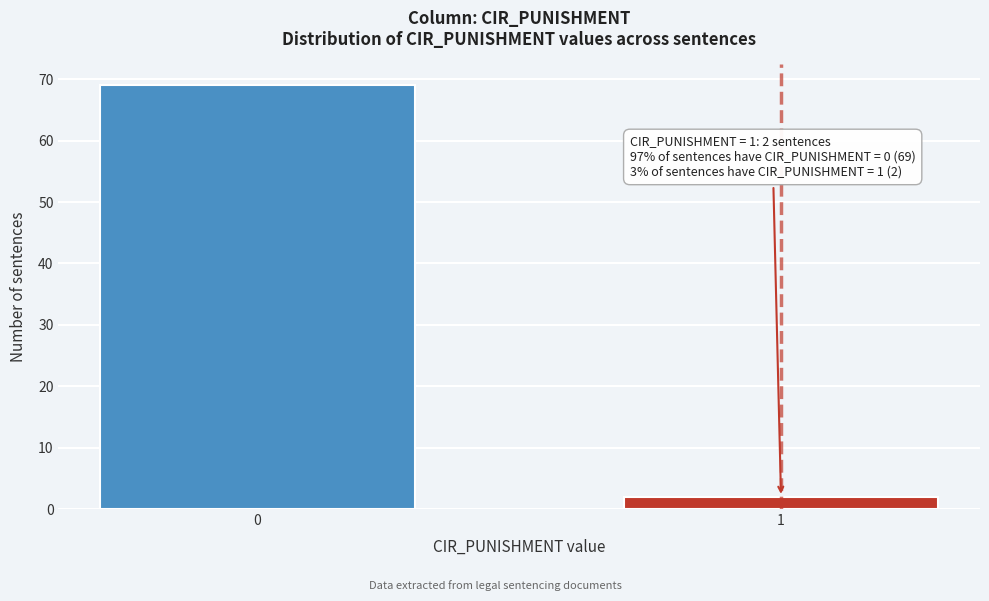

Reading right to left, what are all the values shown in this chart?

1=2	0=69